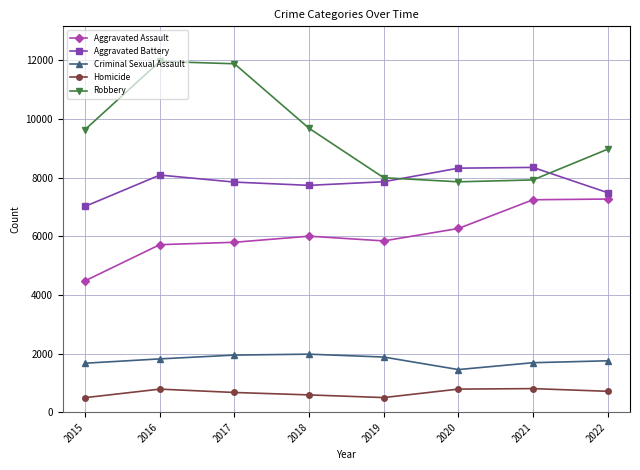

Is the value of Criminal Sexual Assault at 2017 greater than the value of Aggravated Assault at 2021?

No